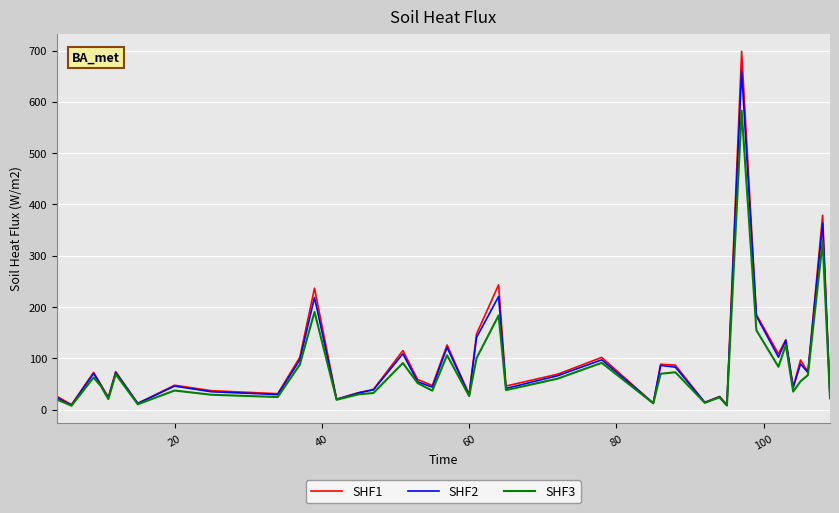

What are all the series names shown in the legend?

SHF1, SHF2, SHF3